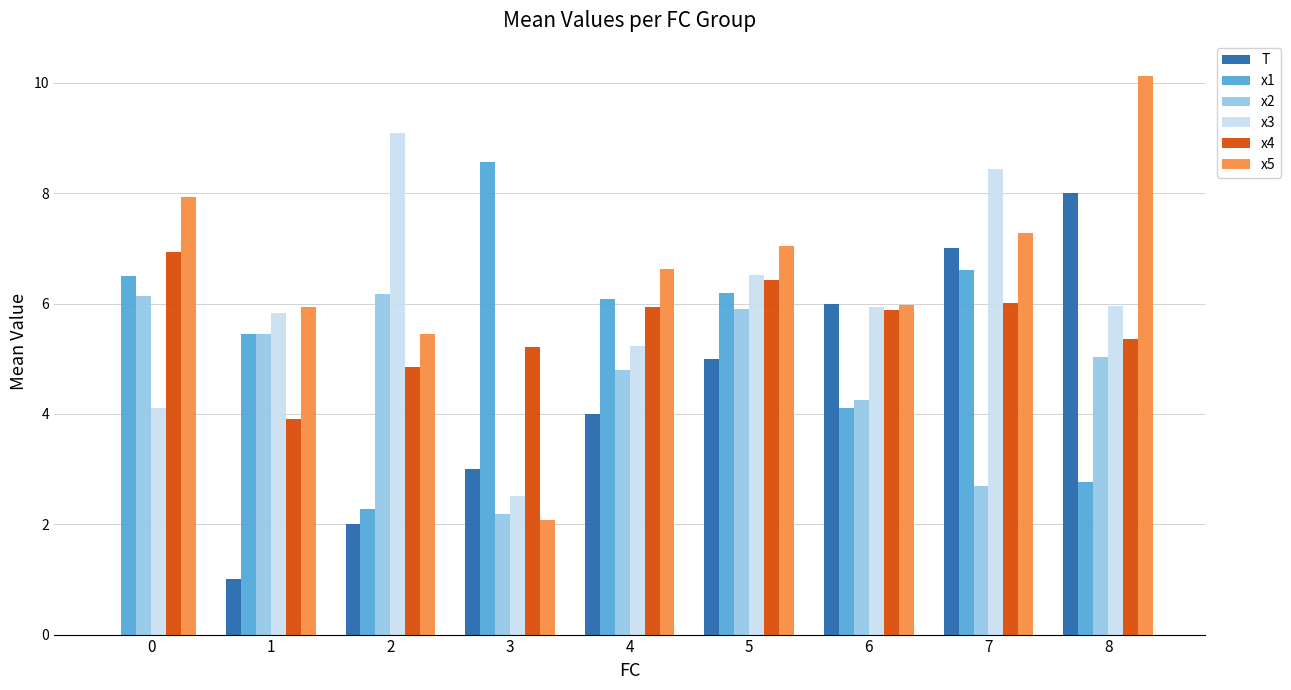

What is the total value across all series at 1?

27.6